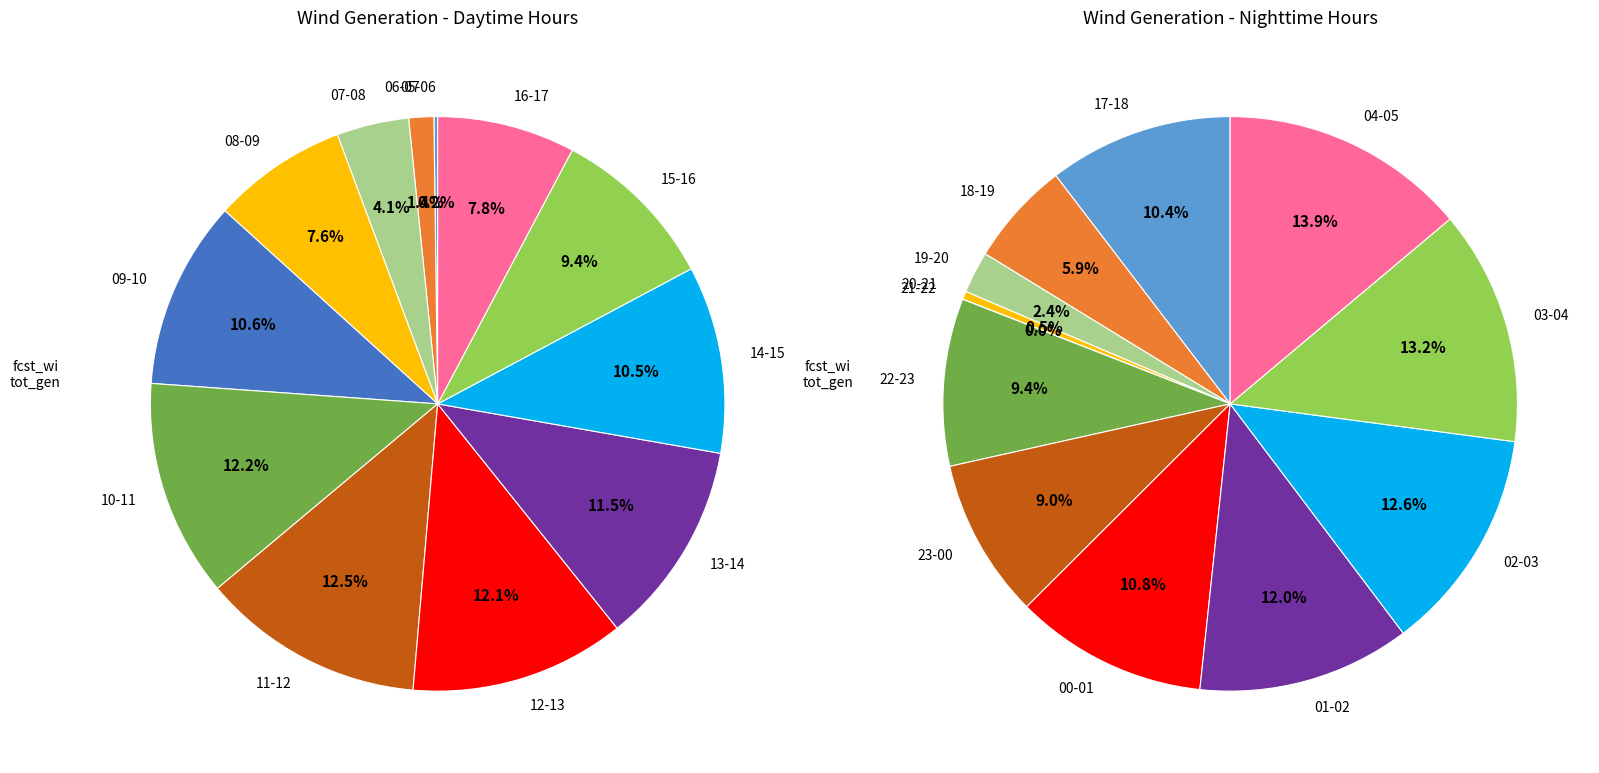

What is the difference between the highest and lowest values at 5?

4185